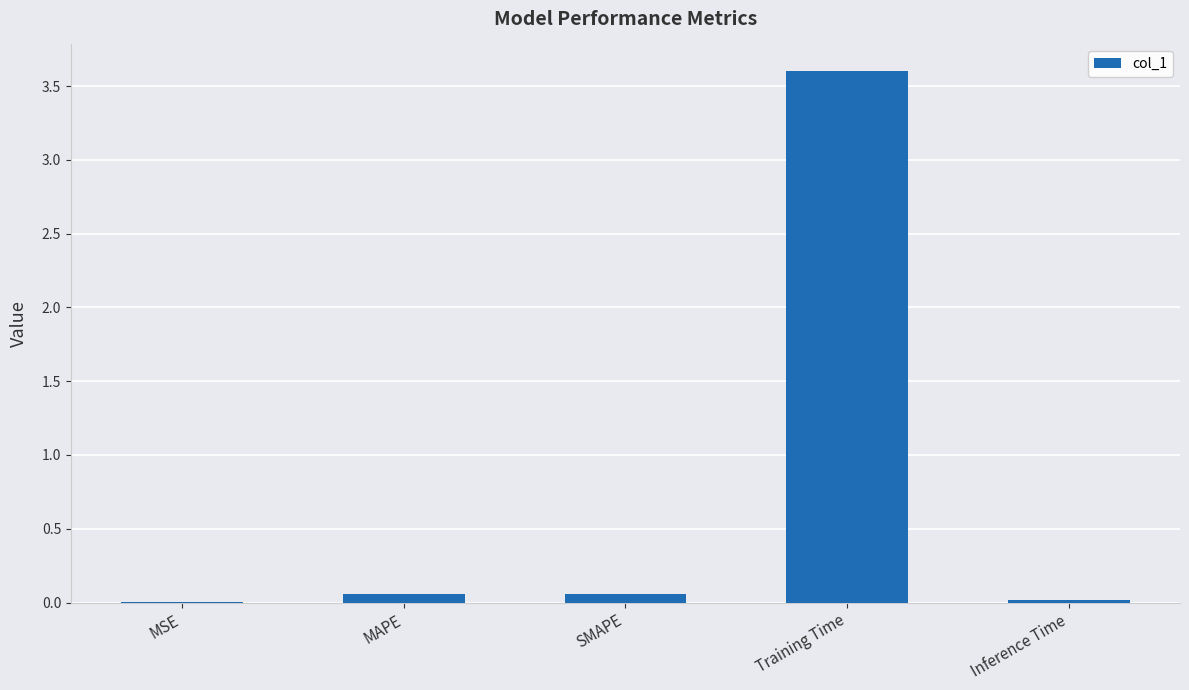

At which category does the chart reach its peak across all series?

Training Time